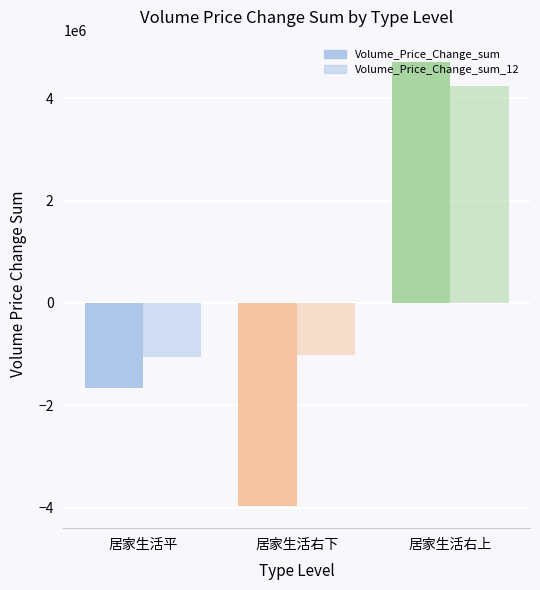

Does the chart contain any negative values?

Yes